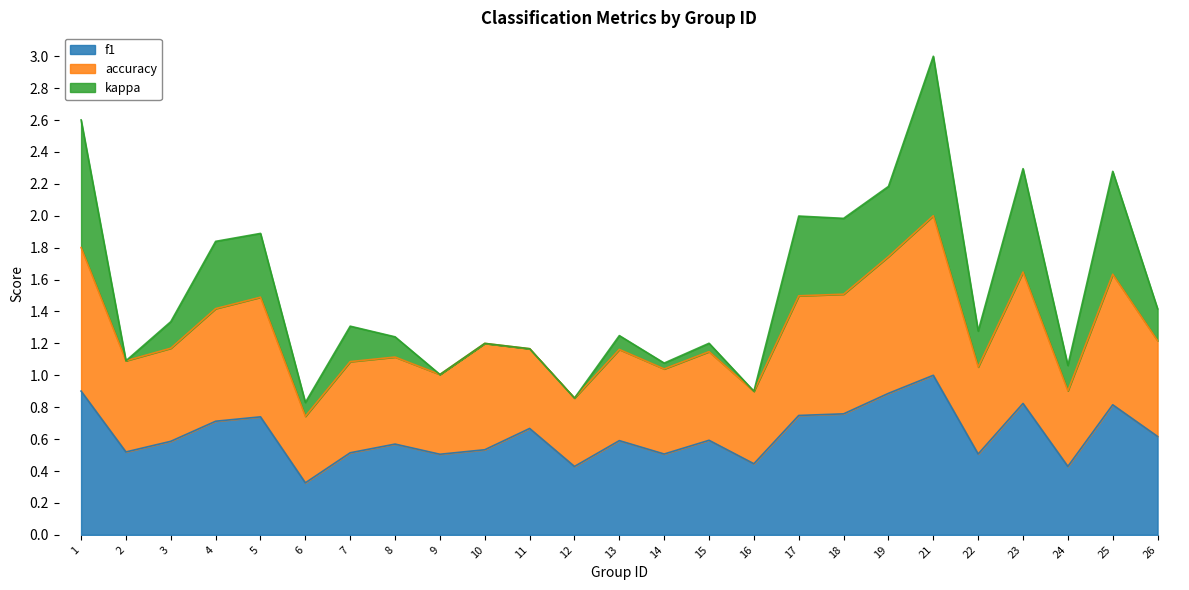

What is the sum of the f1 values at 7 and 5?

1.3